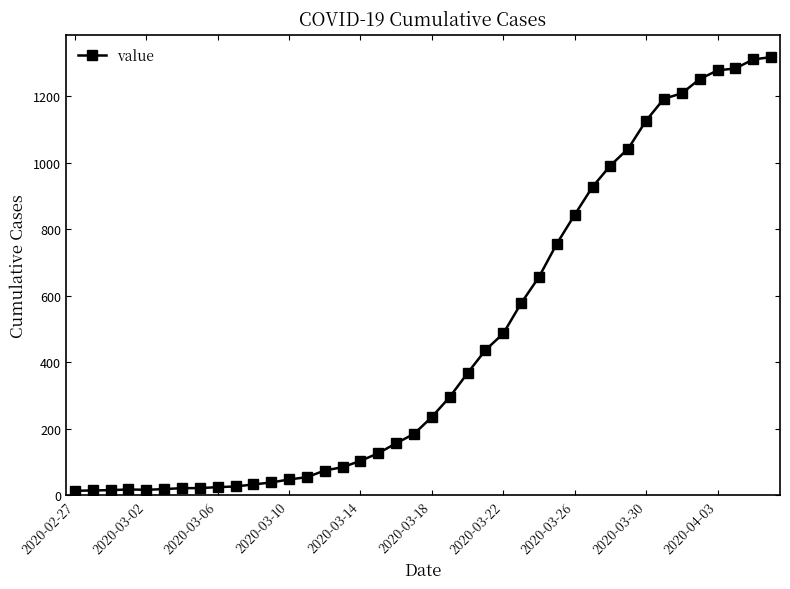

How many distinct data groups are displayed?

1